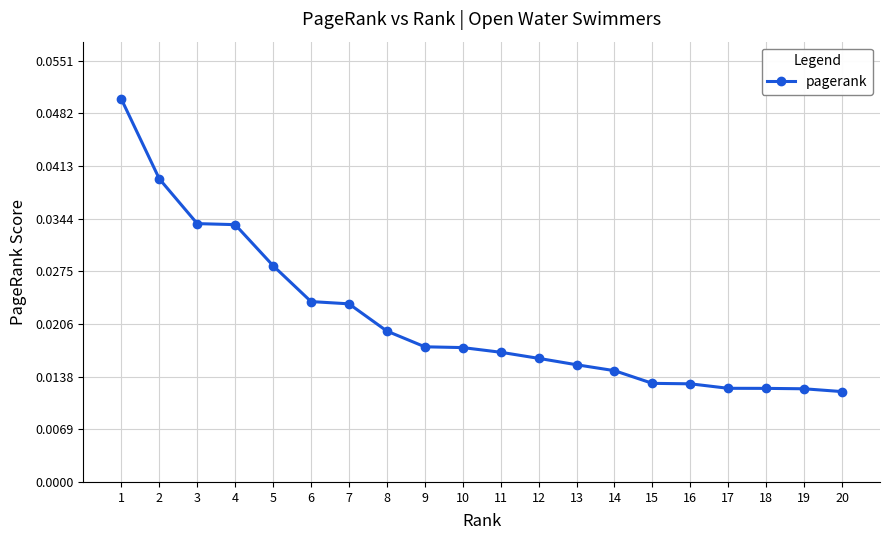

What is the sum of all values?

0.4